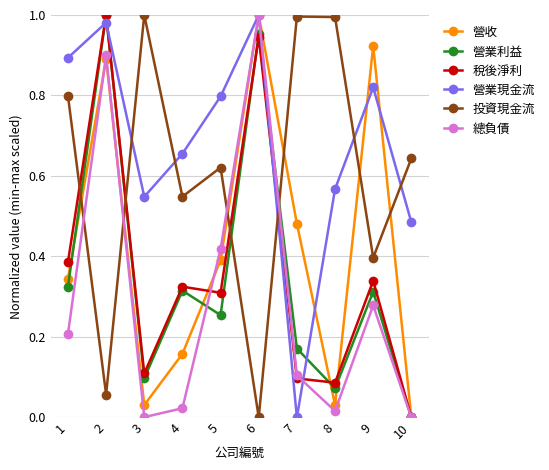

At which label does 投資現金流 reach its minimum?

6